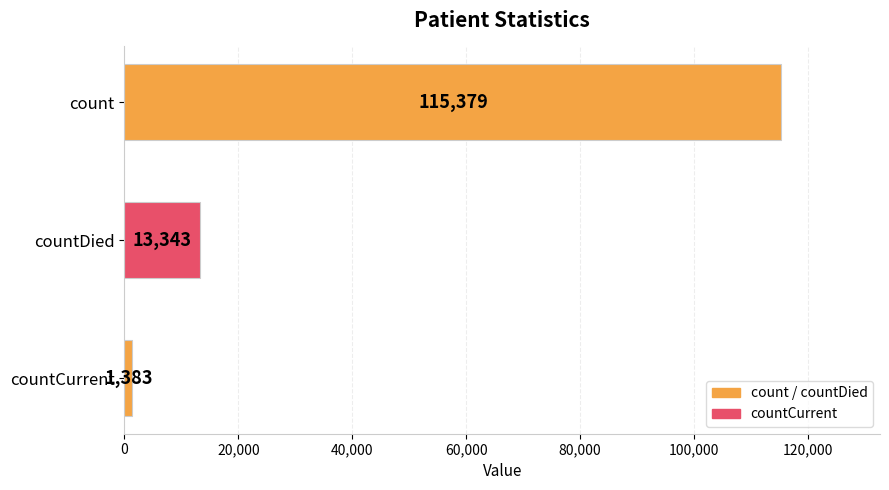

Which has a higher value, count or countDied?

count